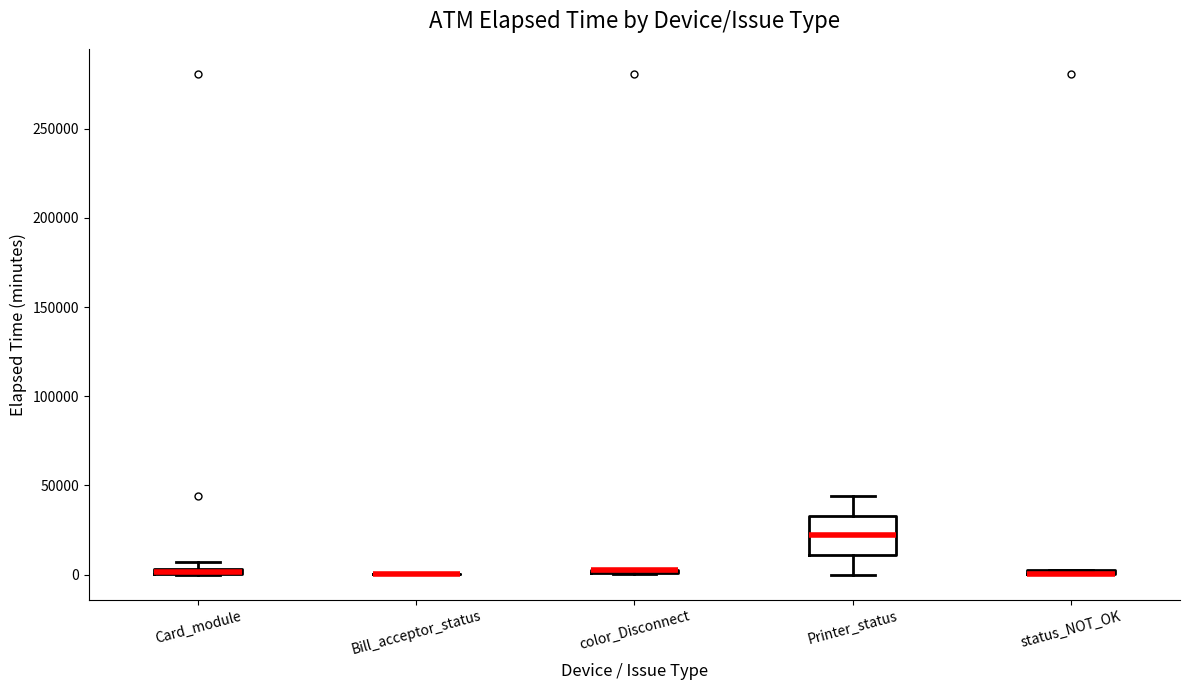

Where is the upper edge of the box for color_Disconnect on the y-axis? The values are not printed on the chart, so give them approximately, as read against the axis.

5000